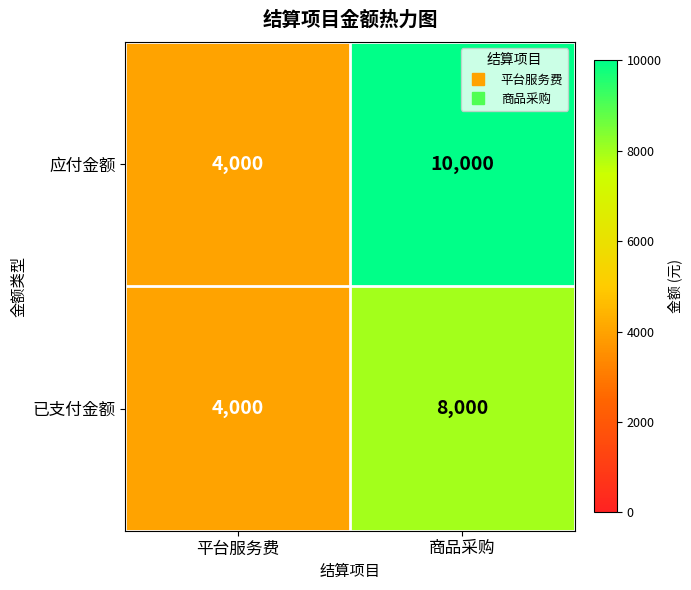

Reading right to left, transcribe all the data shown in this chart.

应付金额: 商品采购=10000	平台服务费=4000
已支付金额: 商品采购=8000	平台服务费=4000